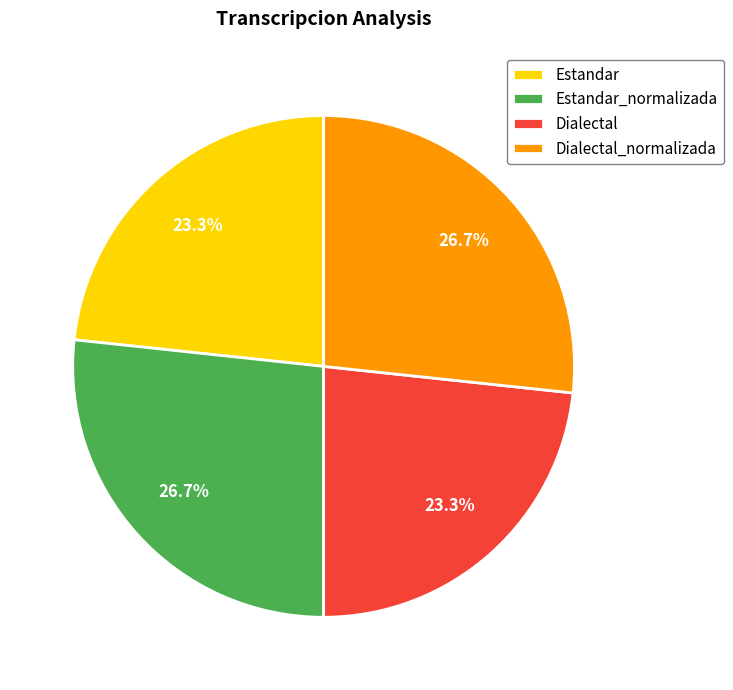

Which has a higher value, Estandar_normalizada or Estandar?

Estandar_normalizada